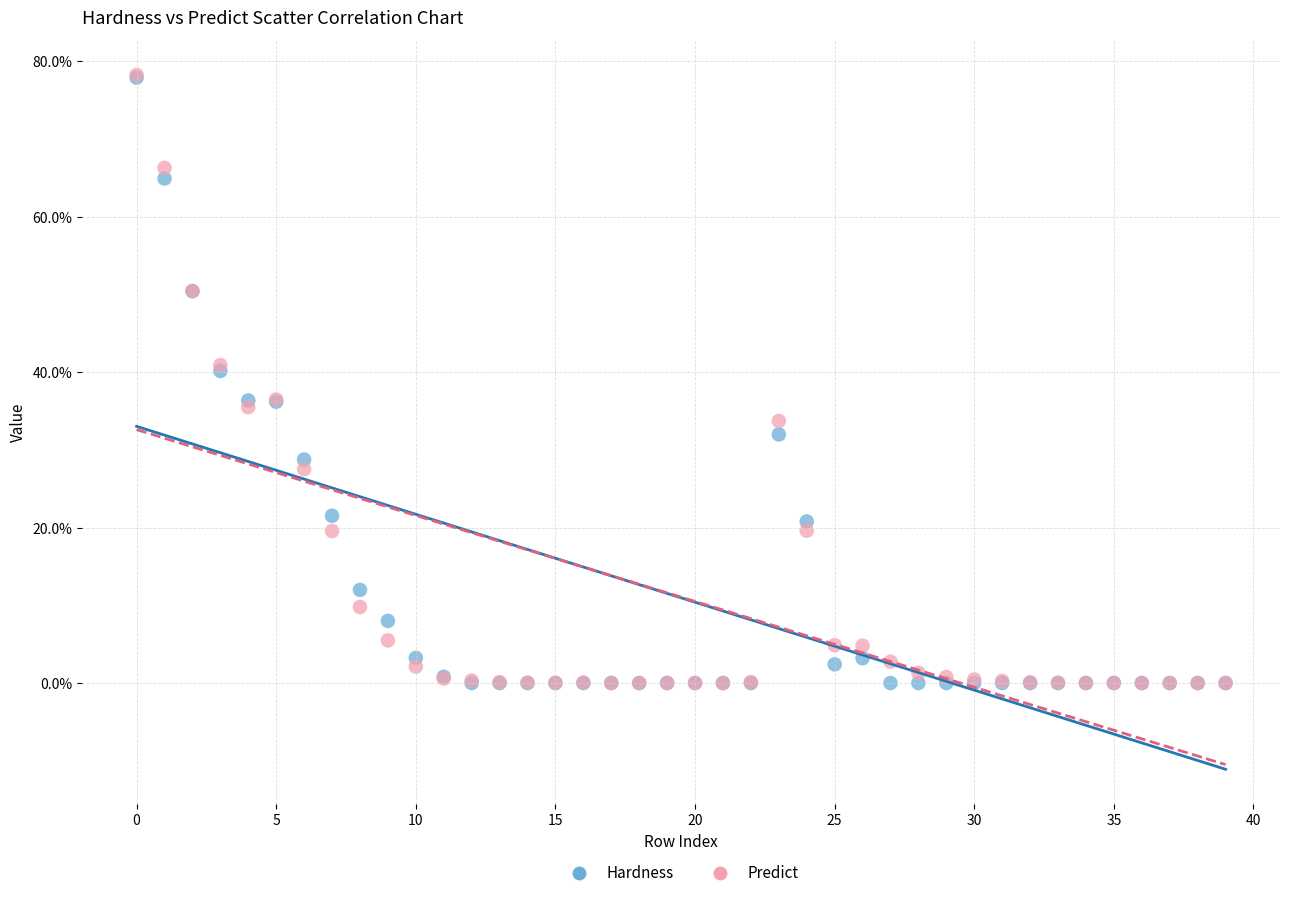

What are all the series names shown in the legend?

Hardness, Predict